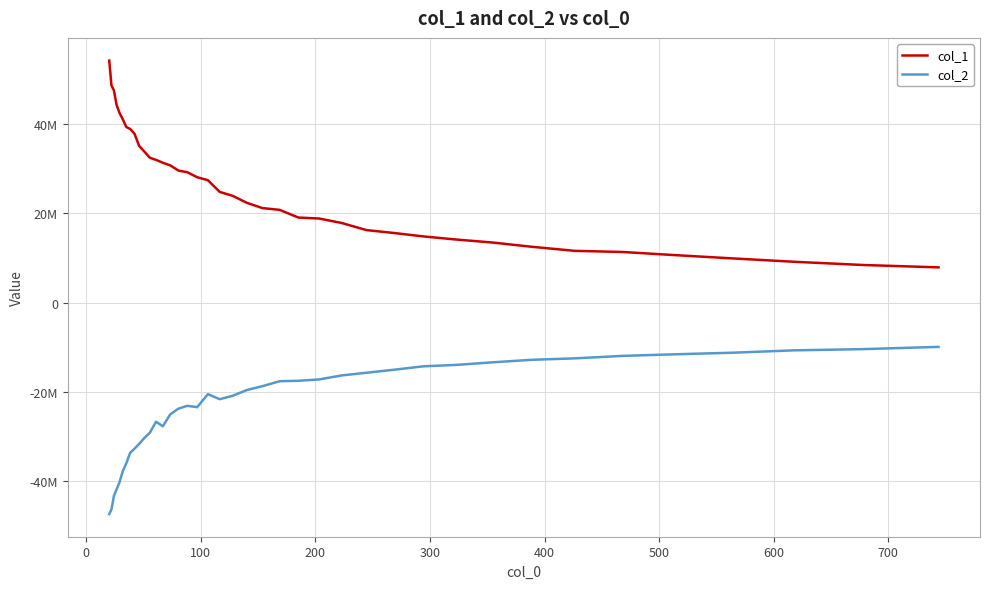

What is the difference between the maximum and minimum values in the col_2 series?

37440480.3